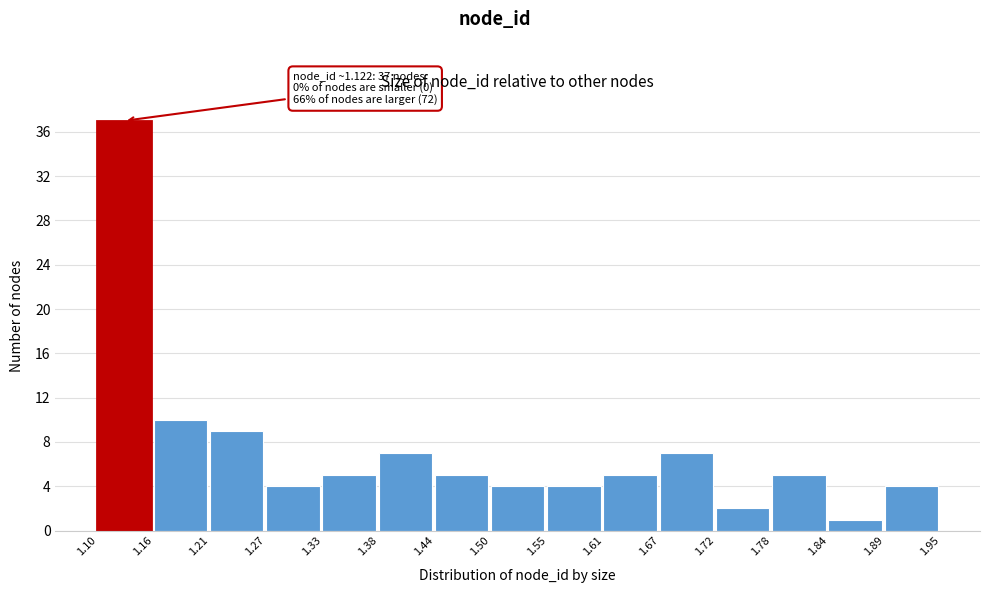

Which range on the x-axis has the tallest bar?

1.10 to 1.16